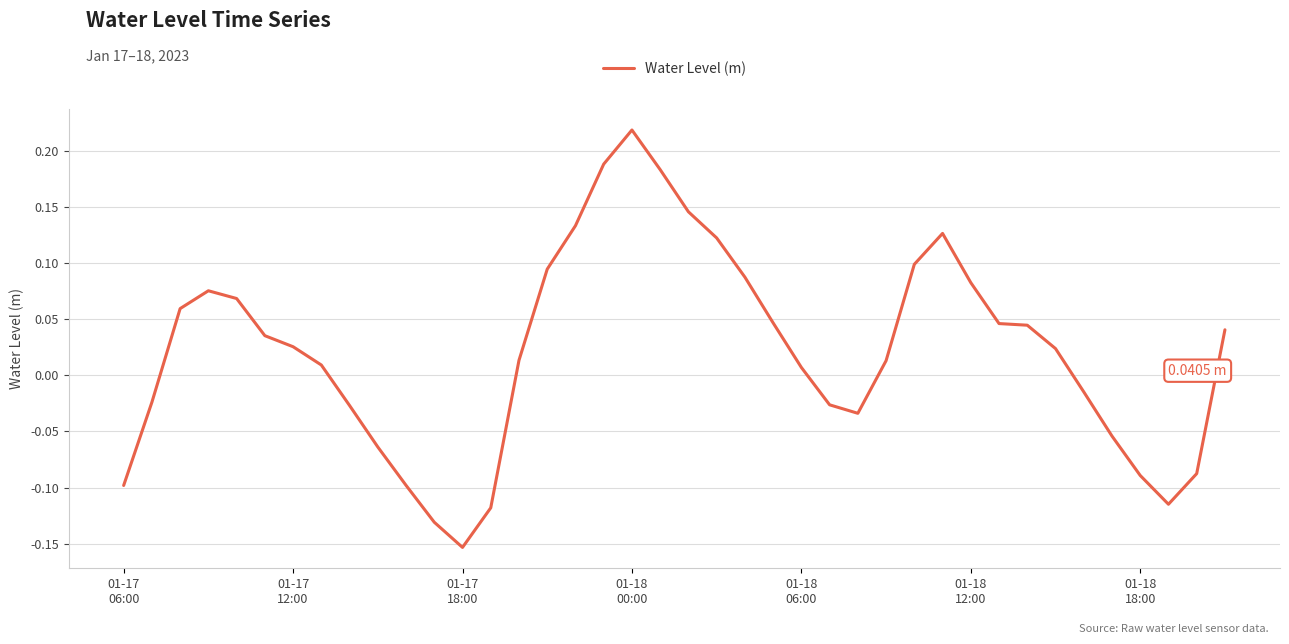

What is the difference between the maximum and minimum values?

0.4